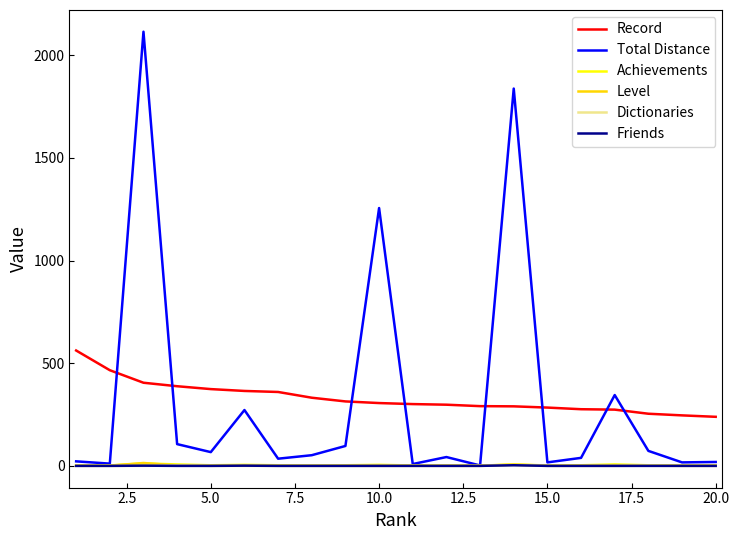

Which series has the widest spread of values?

Total Distance